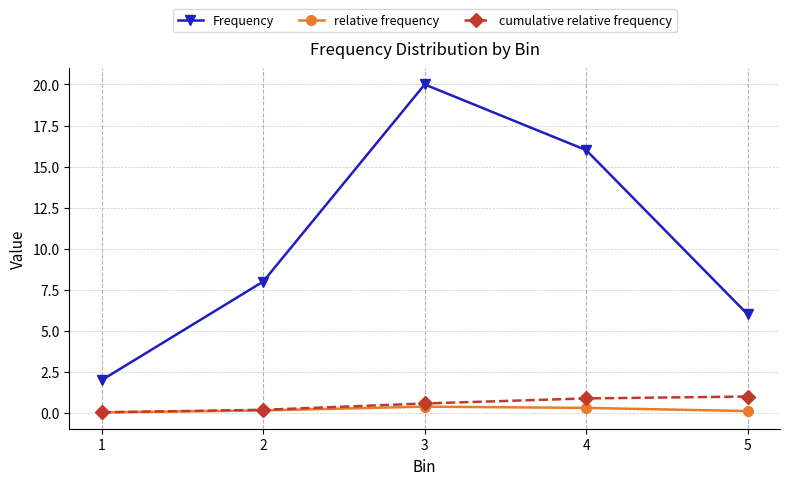

Where is Frequency nearest to the value 11?

2